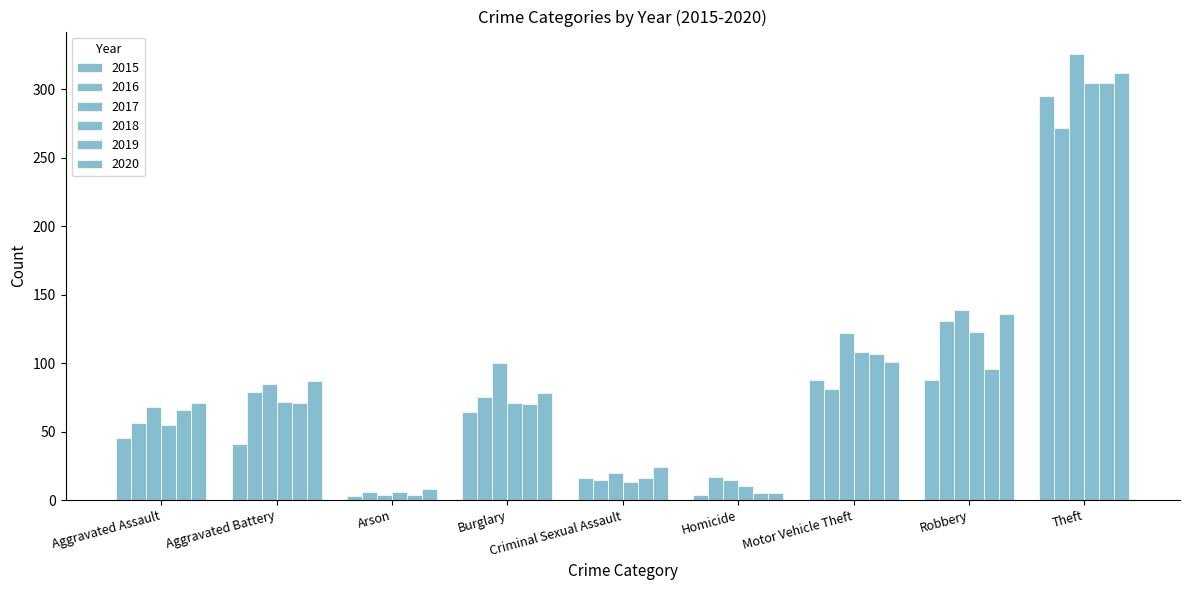

Reading right to left, what are all the values shown in this chart?

2015: Theft=295	Robbery=88	Motor Vehicle Theft=88	Homicide=4	Criminal Sexual Assault=16	Burglary=64	Arson=3	Aggravated Battery=41	Aggravated Assault=45
2016: Theft=272	Robbery=131	Motor Vehicle Theft=81	Homicide=17	Criminal Sexual Assault=15	Burglary=75	Arson=6	Aggravated Battery=79	Aggravated Assault=56
2017: Theft=326	Robbery=139	Motor Vehicle Theft=122	Homicide=15	Criminal Sexual Assault=20	Burglary=100	Arson=4	Aggravated Battery=85	Aggravated Assault=68
2018: Theft=305	Robbery=123	Motor Vehicle Theft=108	Homicide=10	Criminal Sexual Assault=13	Burglary=71	Arson=6	Aggravated Battery=72	Aggravated Assault=55
2019: Theft=305	Robbery=96	Motor Vehicle Theft=107	Homicide=5	Criminal Sexual Assault=16	Burglary=70	Arson=4	Aggravated Battery=71	Aggravated Assault=66
2020: Theft=312	Robbery=136	Motor Vehicle Theft=101	Homicide=5	Criminal Sexual Assault=24	Burglary=78	Arson=8	Aggravated Battery=87	Aggravated Assault=71